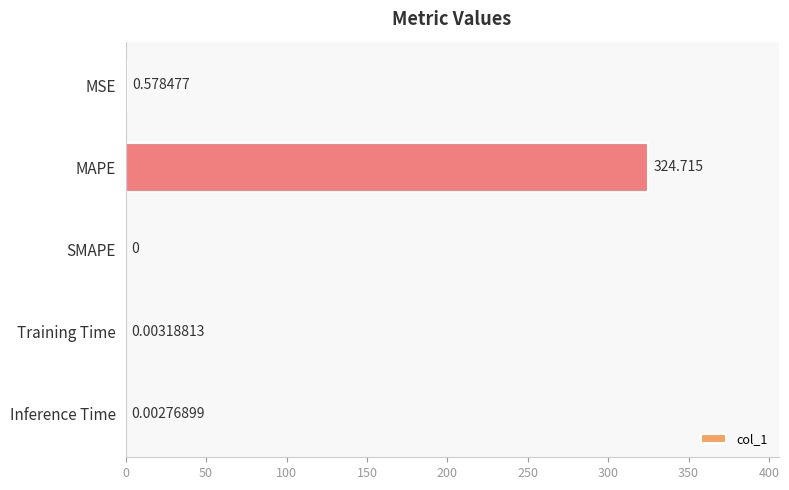

Which has a higher value, Training Time or Inference Time?

Training Time